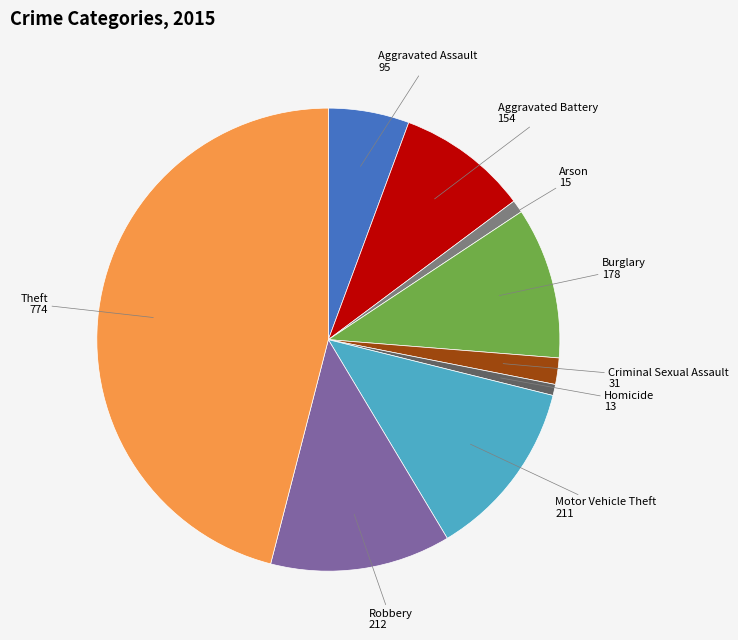

Do Aggravated Assault and Burglary together represent more than half of the pie?

No